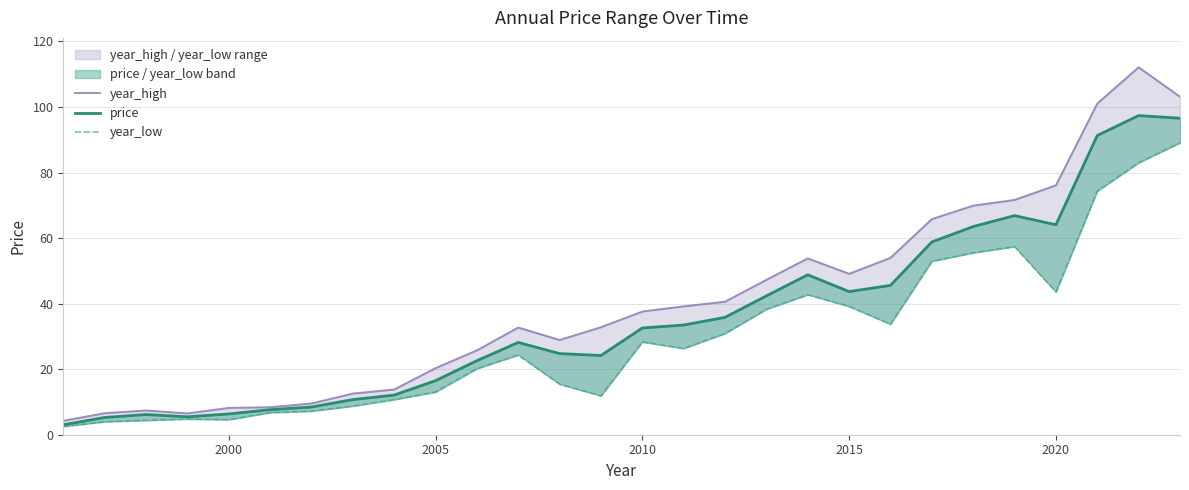

What is the maximum value for year_high?

112.1